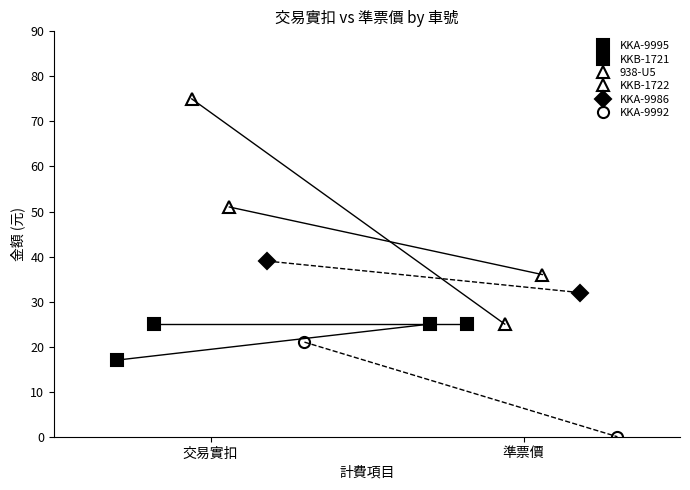

What is the maximum value shown in the chart?

75